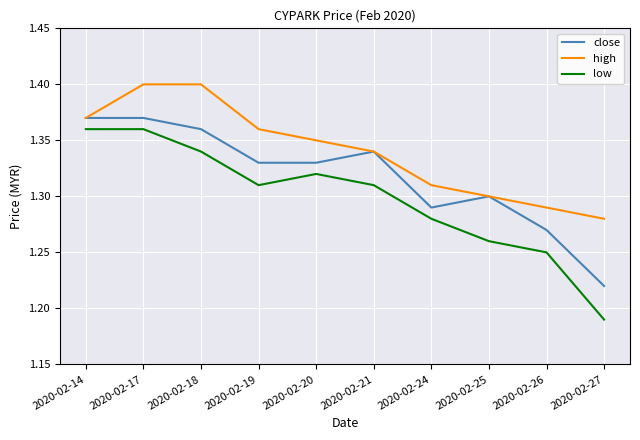

Which category has the lowest value in the low series?

2020-02-27